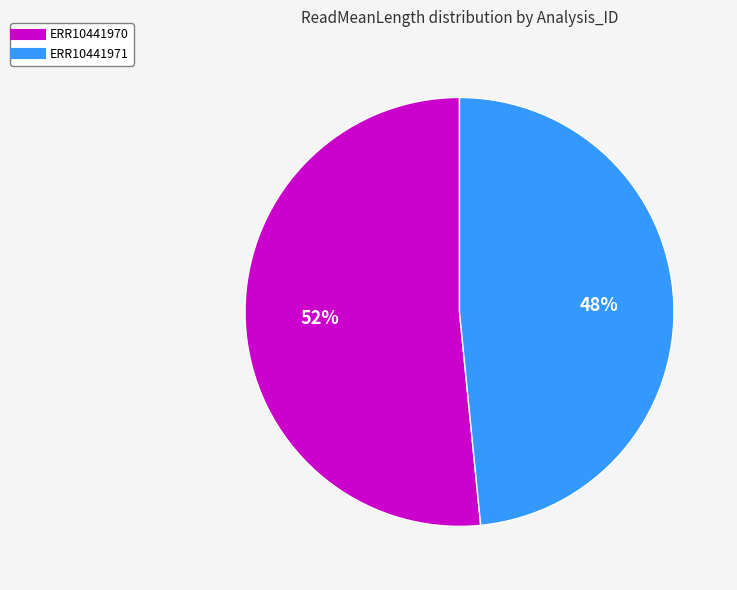

To the nearest percent, what is the combined percentage of ERR10441970 and ERR10441971?

100%